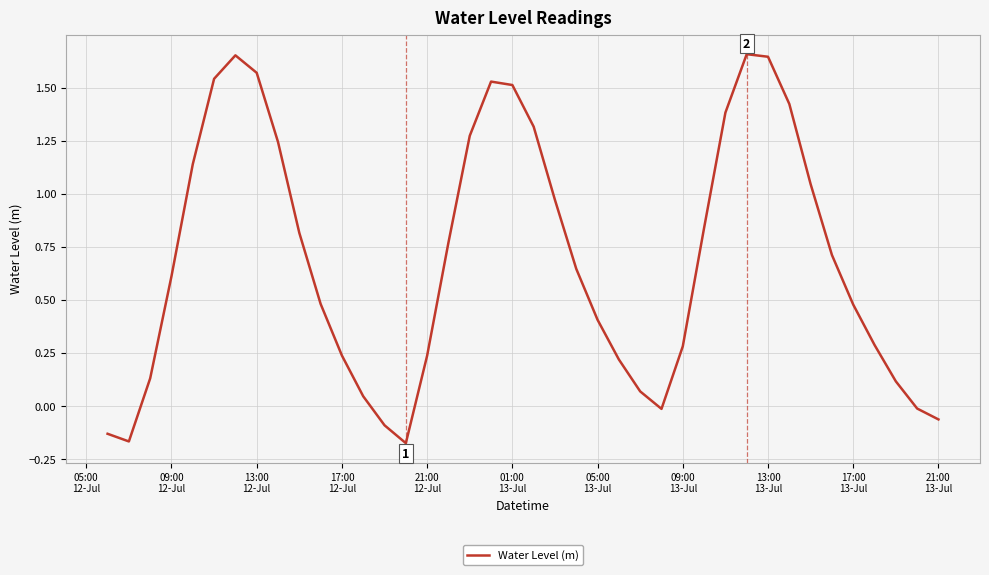

What is the difference between the maximum and minimum values?

1.8